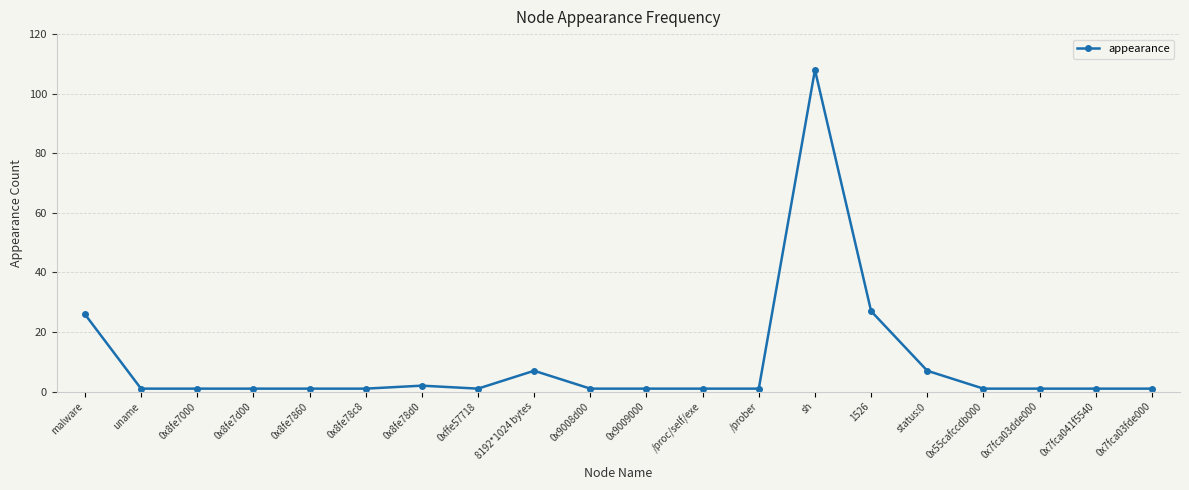

The value at sh is 108. True or false?

True